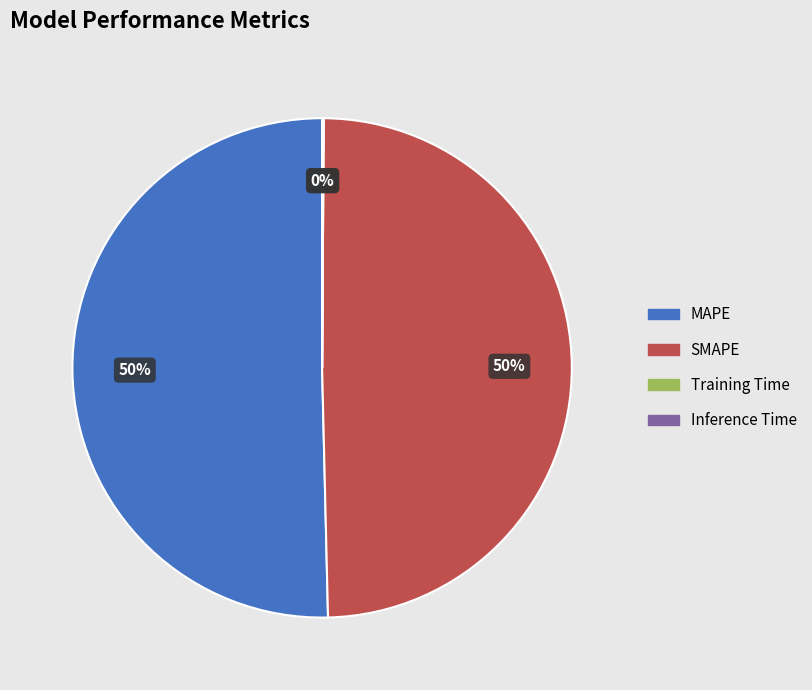

Does SMAPE represent more than half of the total?

No